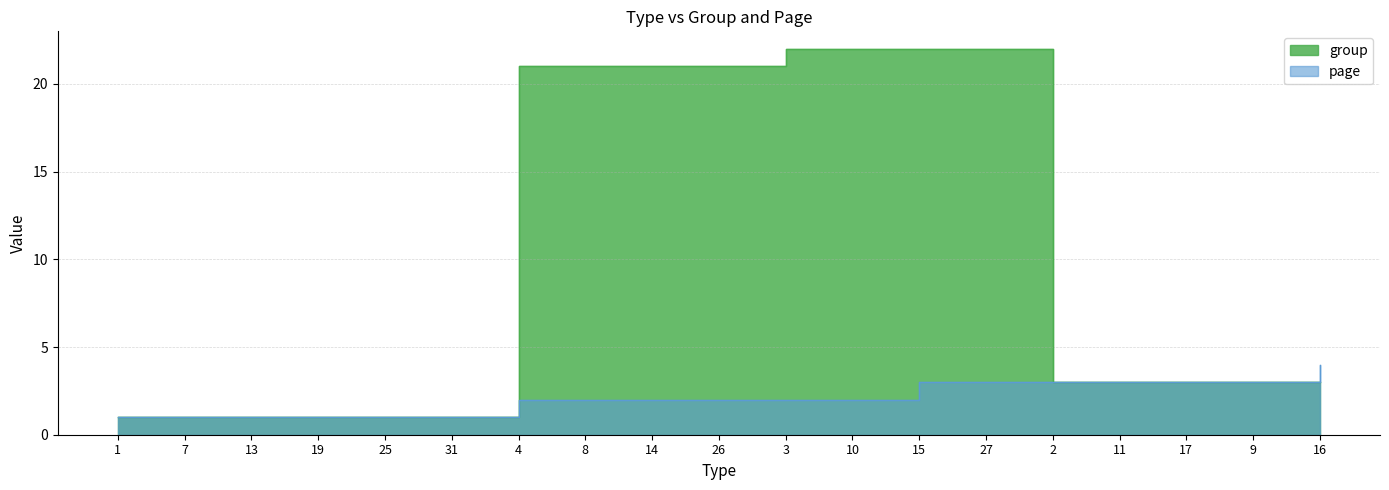

Rank the categories by page value from highest to lowest.

16, 15, 27, 2, 11, 17, 9, 4, 8, 14, 26, 3, 10, 1, 7, 13, 19, 25, 31